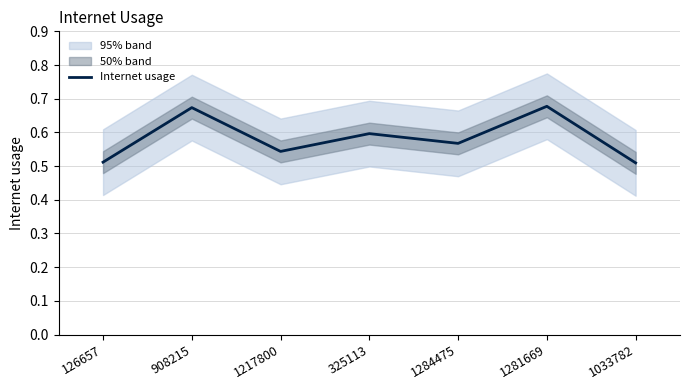

What is the label of the 4th point from the left?

325113